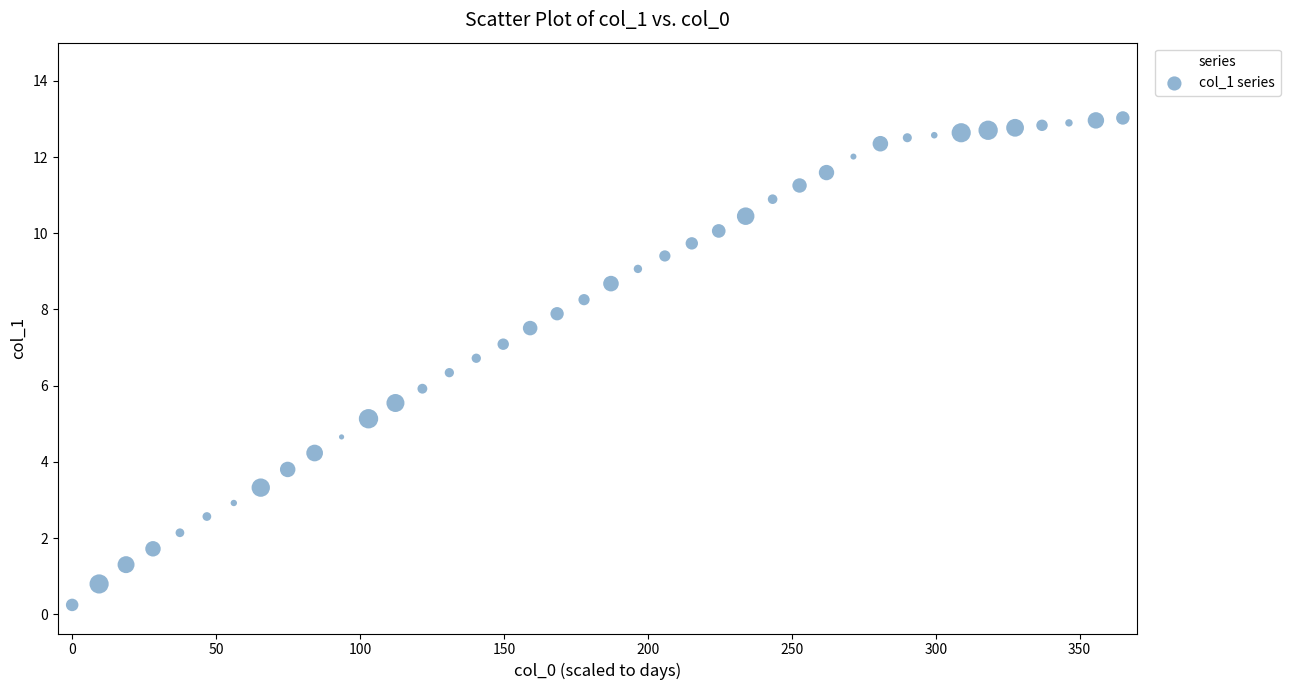

What is the range of X values (max minus min)?

365.0